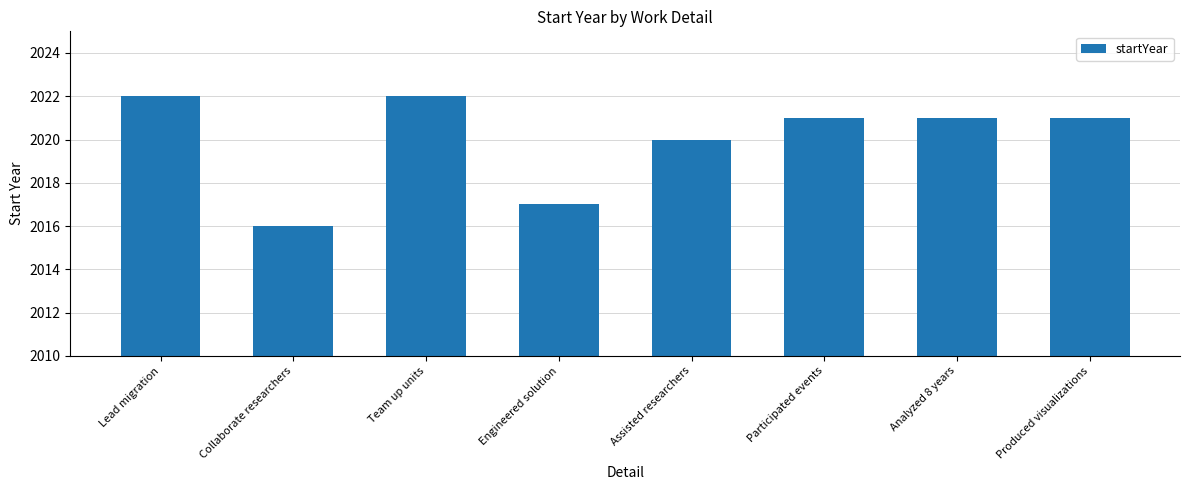

How many values are between 2020 and 2022?

6